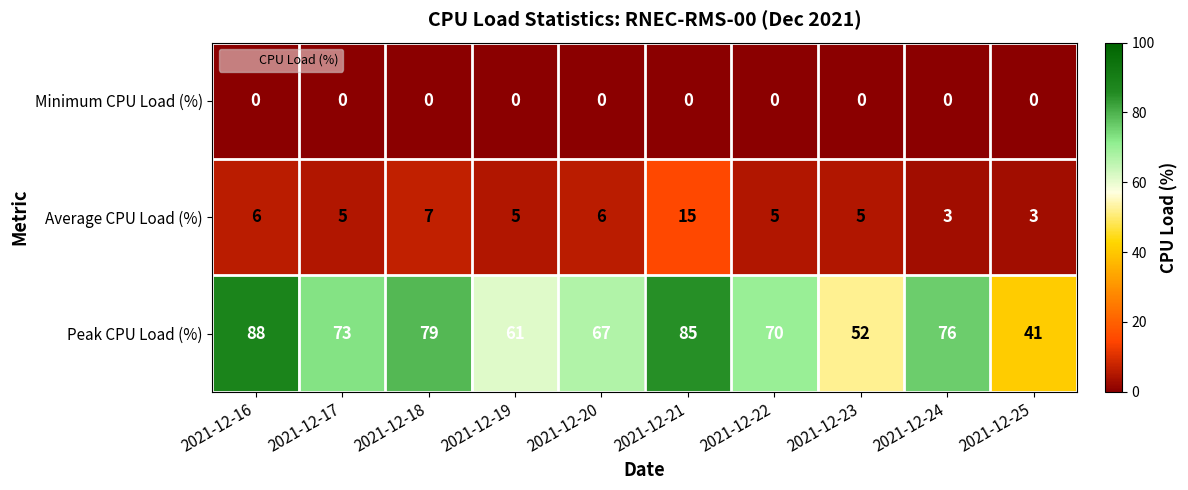

Which series has the largest range (max minus min)?

Peak CPU Load (%)